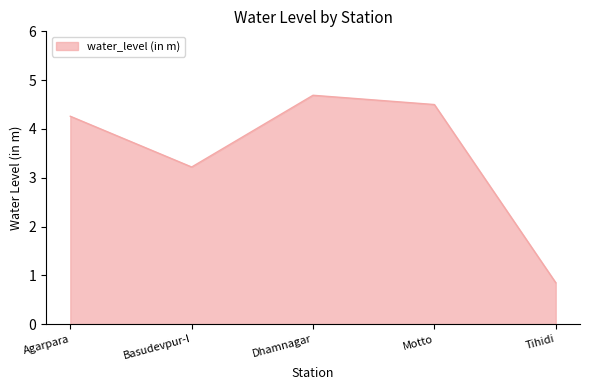

What is the ratio of the value at Tihidi to the value at Agarpara?

0.2